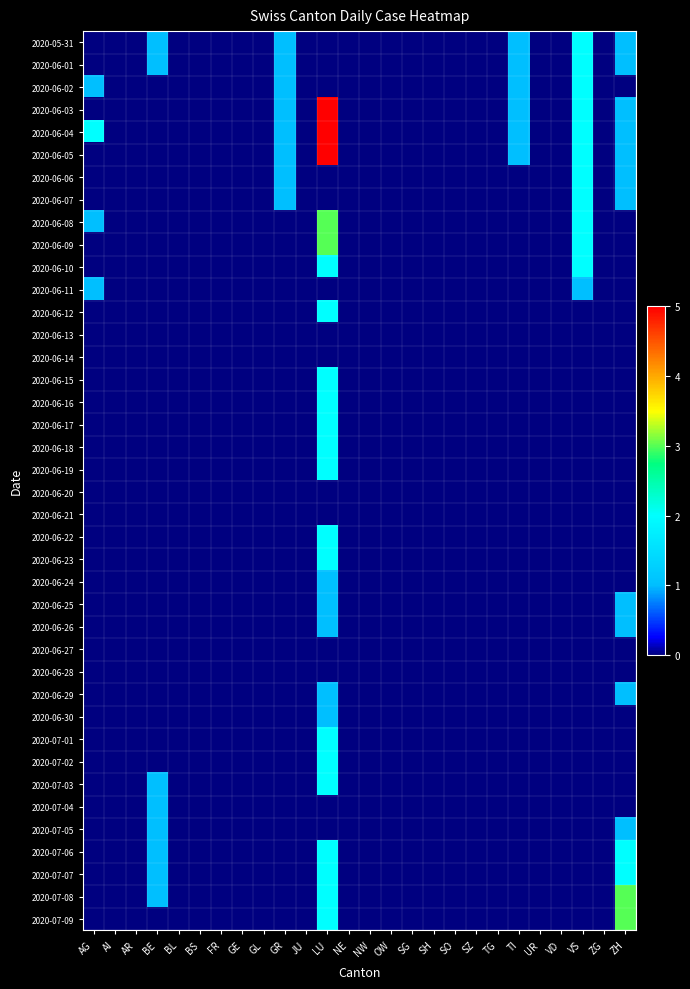

Which has a higher value, SG or AG?

SG